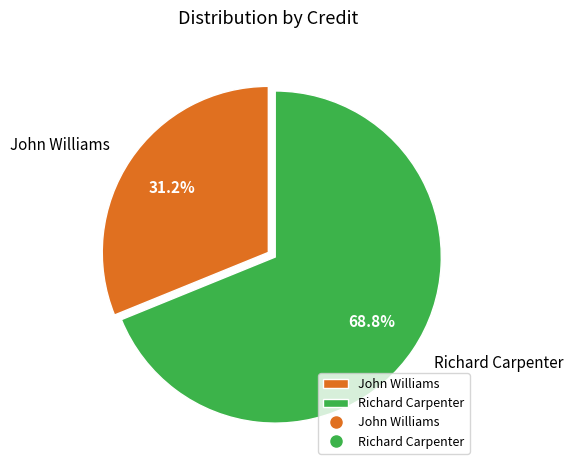

Is the sum of John Williams and Richard Carpenter greater than half?

Yes